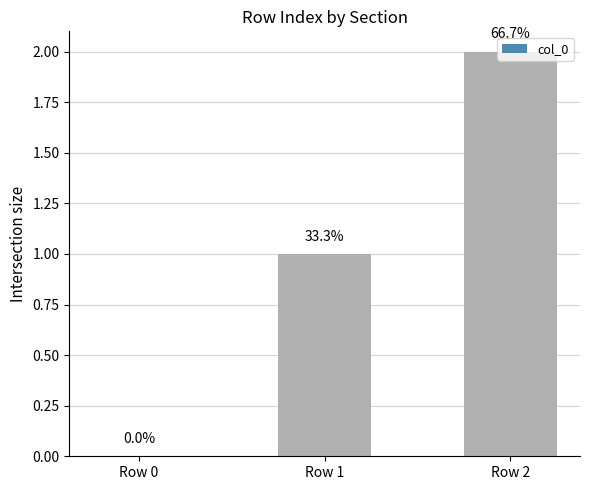

What is the difference between the values at Row 1 and Row 2?

1